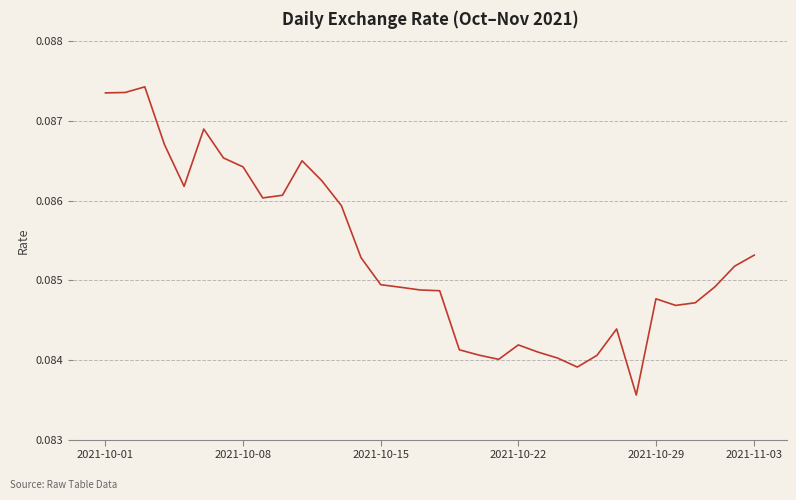

Count the number of data series in this chart.

1